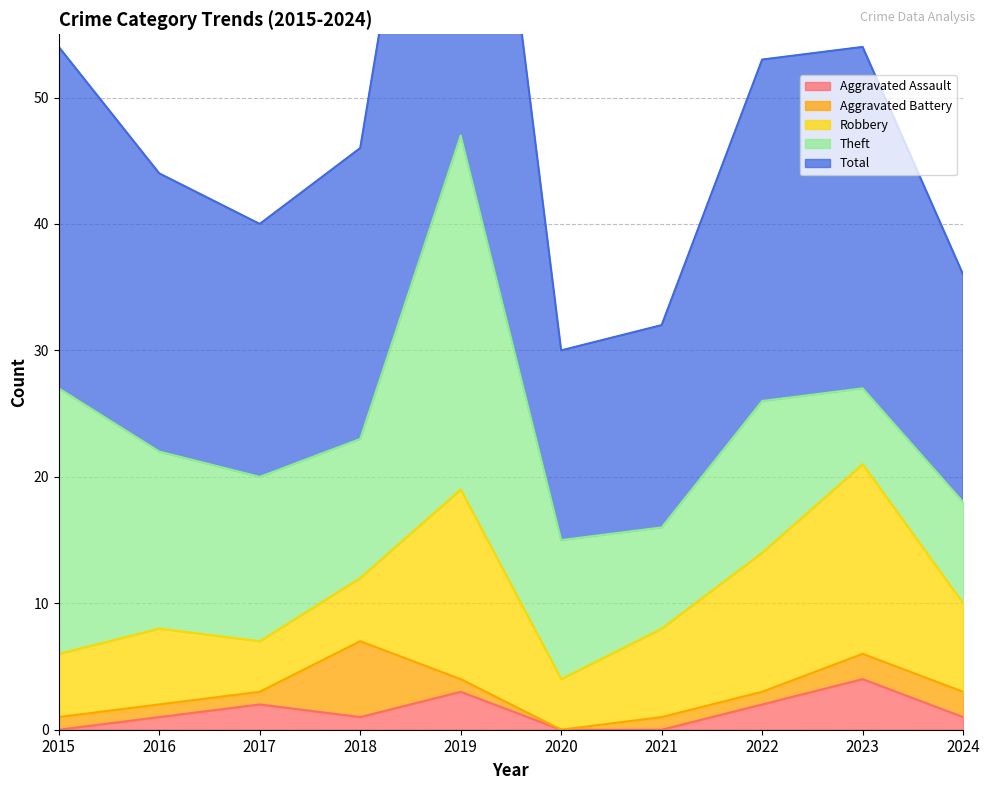

Does the chart display data point markers on the line(s)?

No